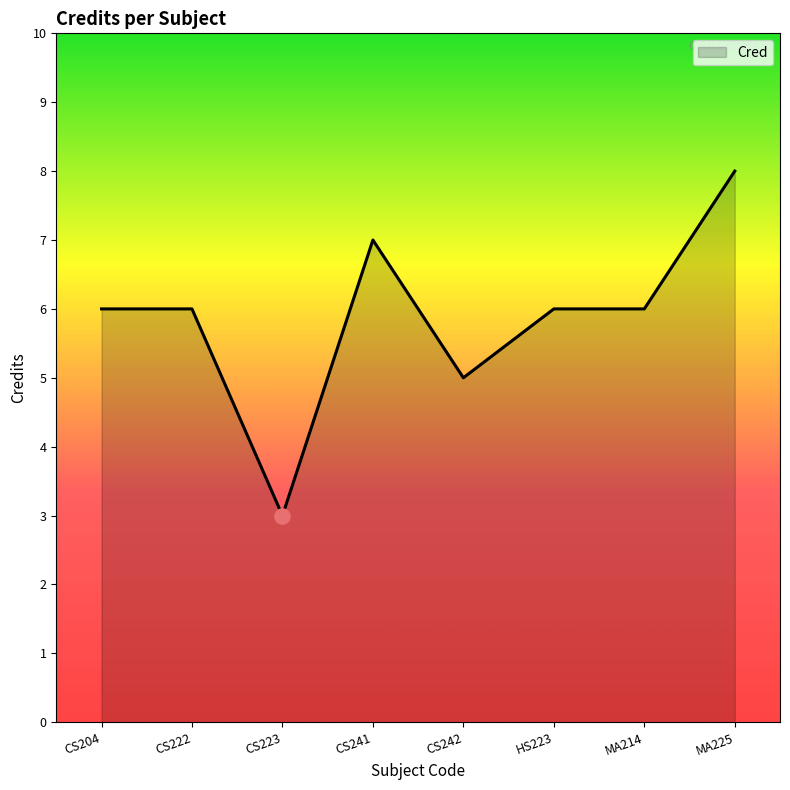

What is the ratio of the value at MA225 to the value at CS242?

1.6